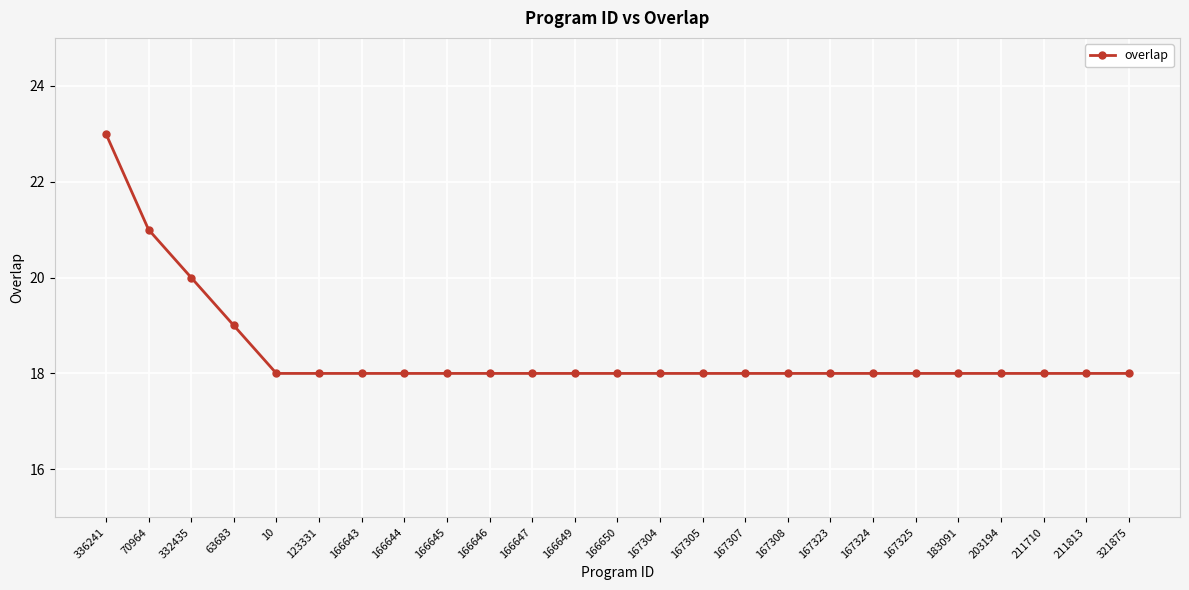

Is it true that the value at 183091 is 18?

True